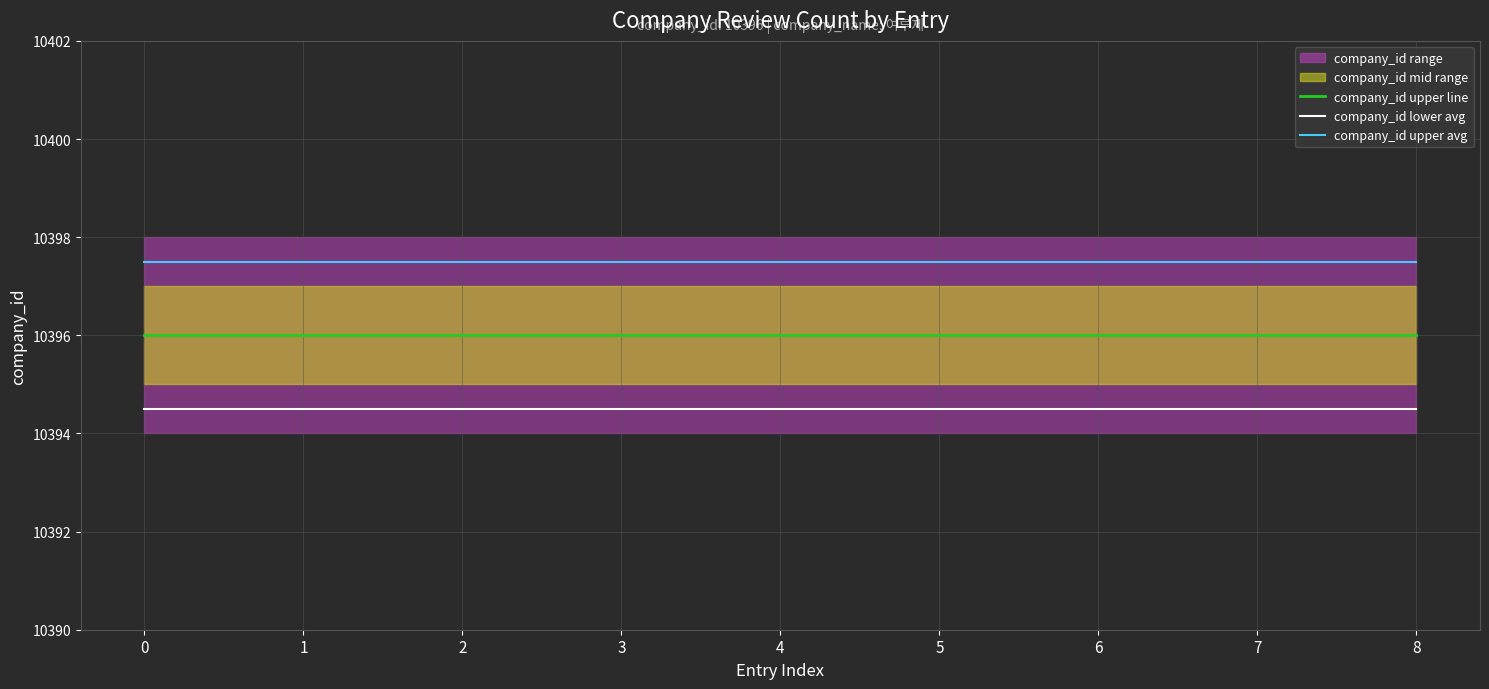

List the series in order of their overall mean, highest first.

company_id upper avg, company_id upper line, company_id lower avg